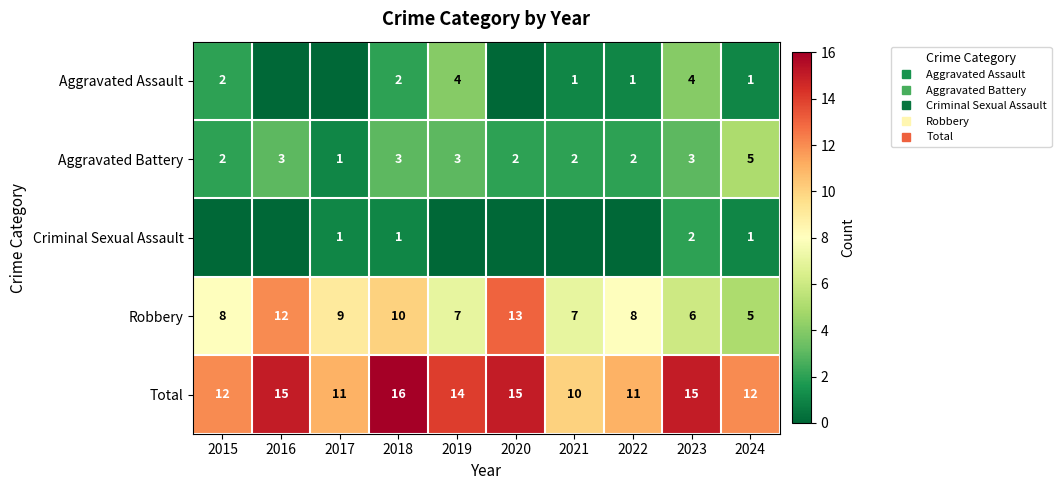

How many data points does each series have?

10